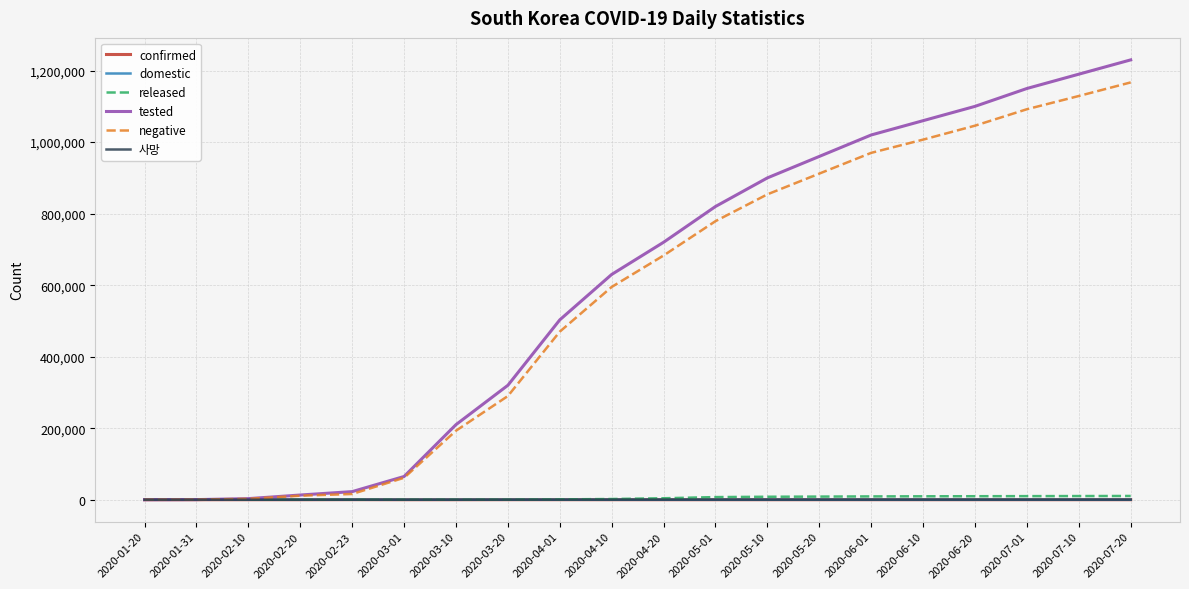

What position from the left is 2020-04-10?

10